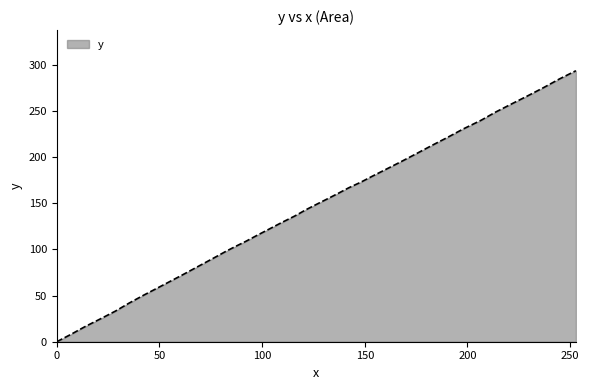

What is the greatest value displayed?

293.6